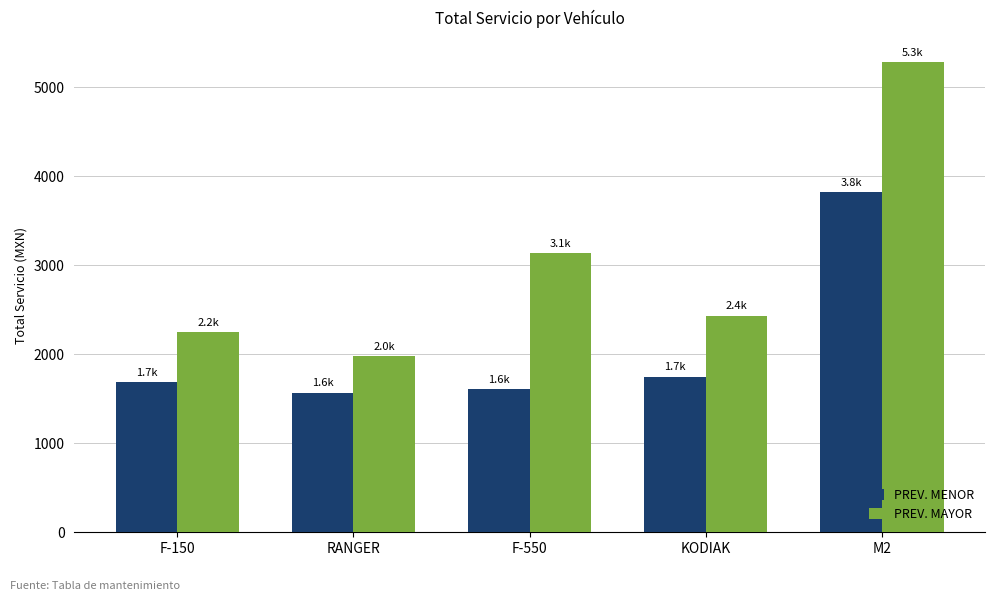

Does the chart contain stacked bars?

No